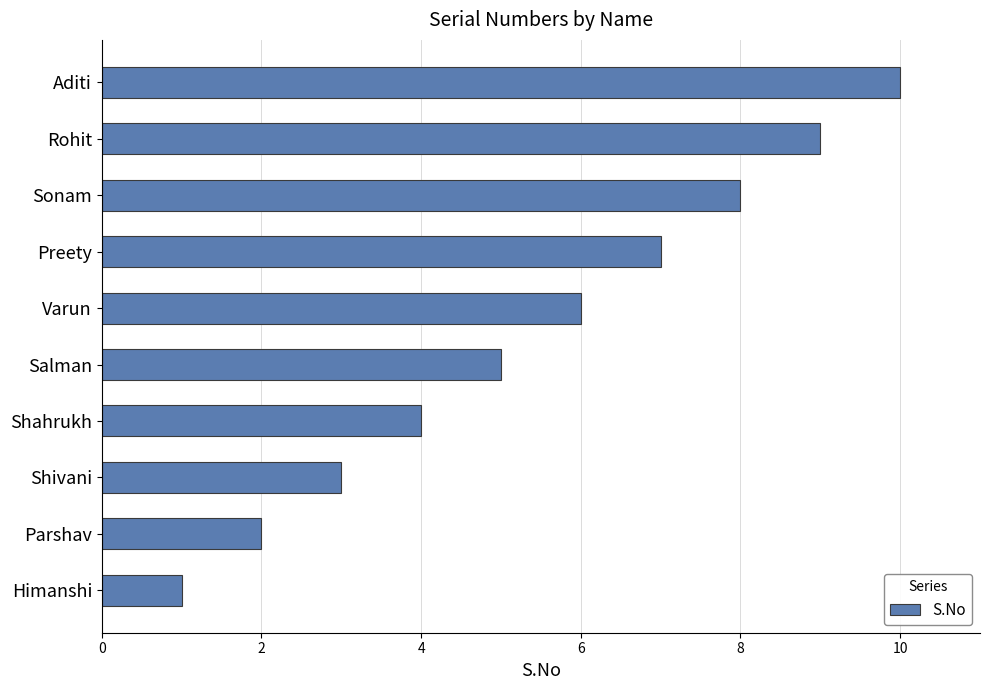

What is the change in value from Shahrukh to Rohit?

+5